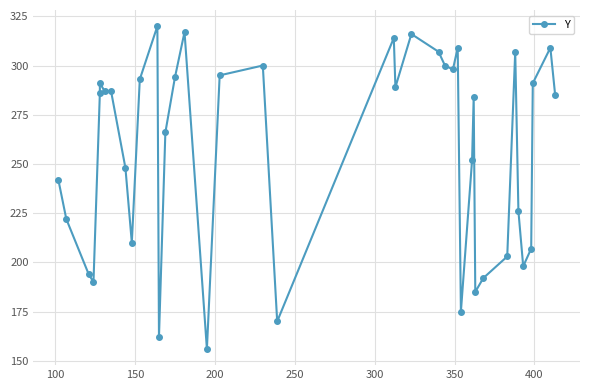

True or false: the data has more than 0 interior local peaks.

True